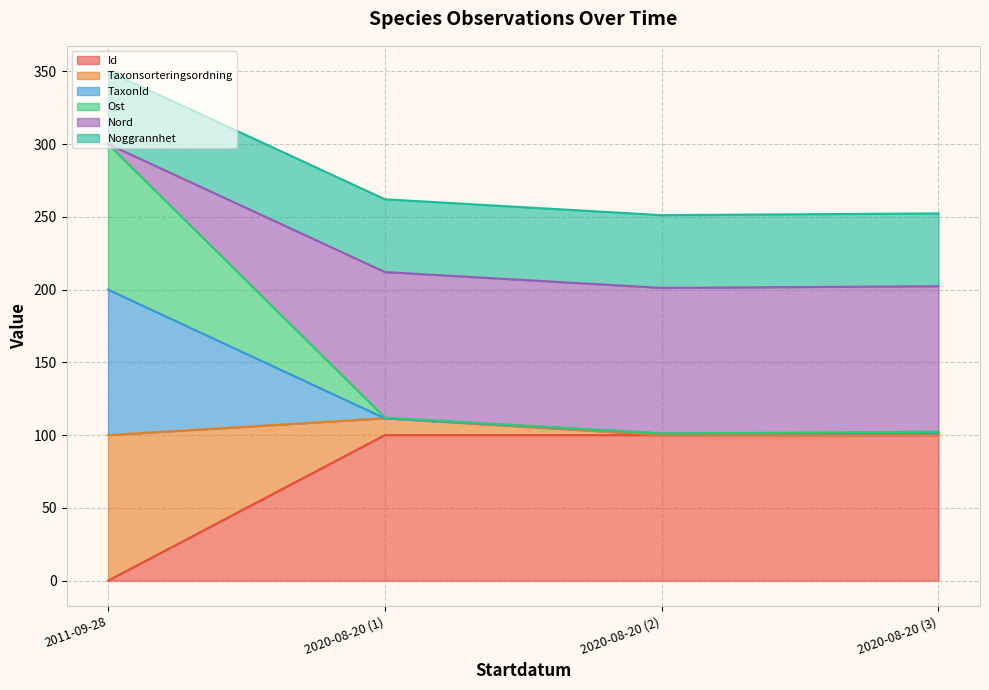

The value of Ost at 2011-09-28 is 183.3. True or false?

False